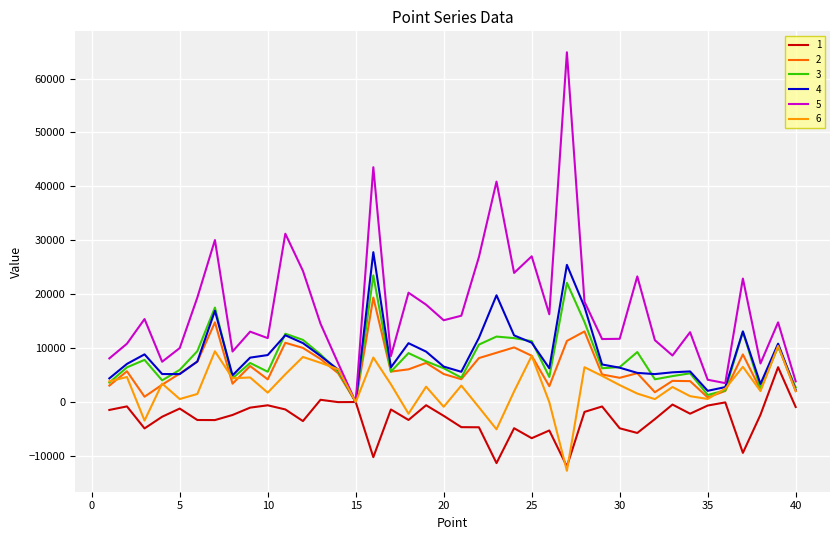

What is the sum of all 5 values?

688846